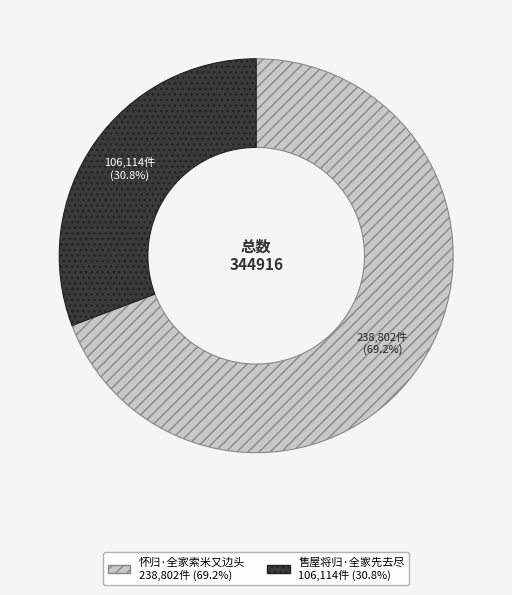

Is it true that 售屋将归·全家先去尽 is 31% of the pie?

True